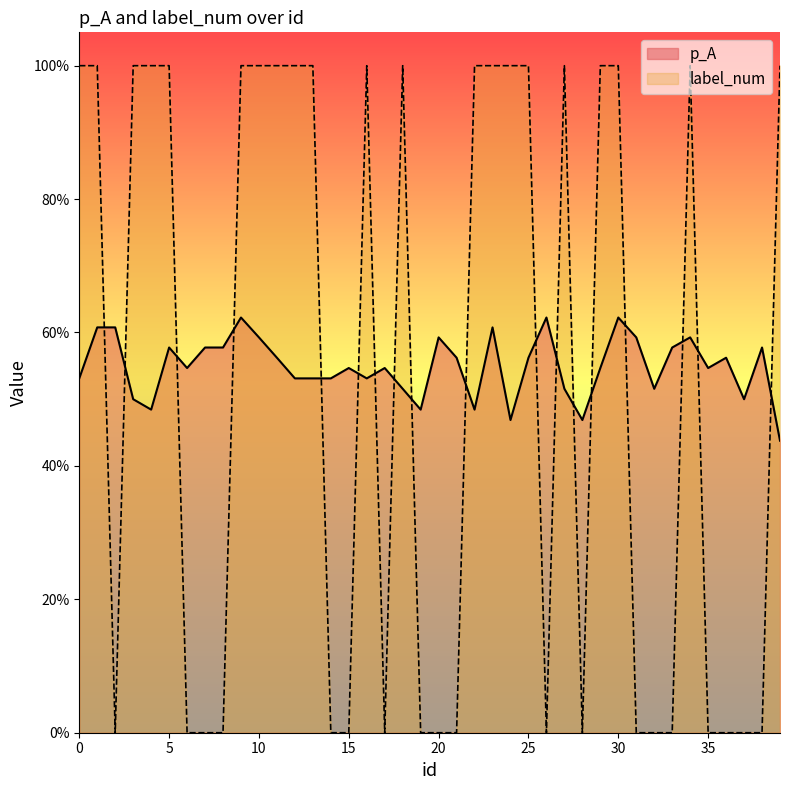

Count the label_num values in the range 0 to 1.

40